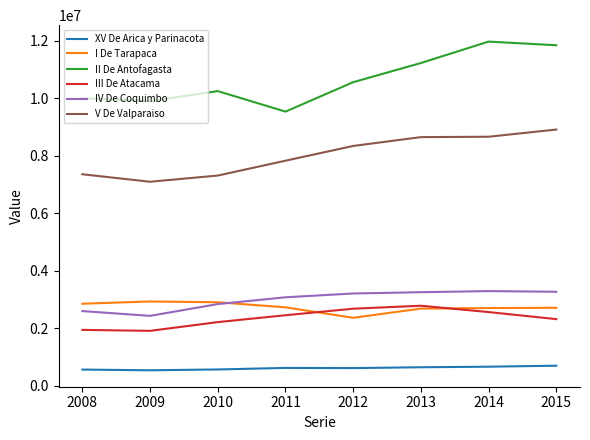

True or false: XV De Arica y Parinacota and IV De Coquimbo cross at least once.

False